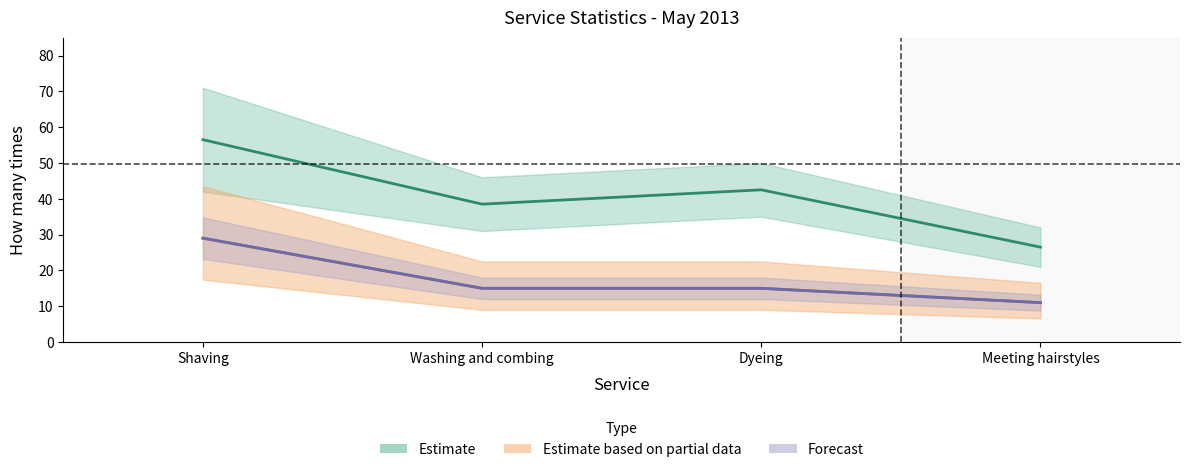

Where is the first local maximum for How many times by cash?

Dyeing